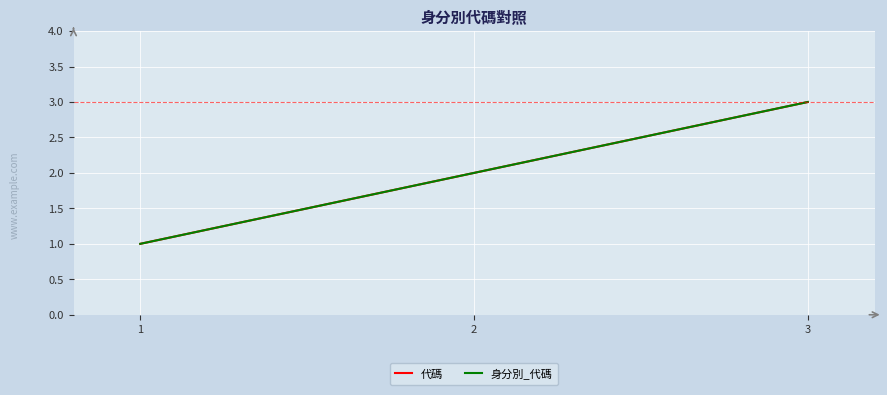

Reading left to right, transcribe all the data shown in this chart.

代碼: 1=1	2=2	3=3
身分別_代碼: 1=1	2=2	3=3